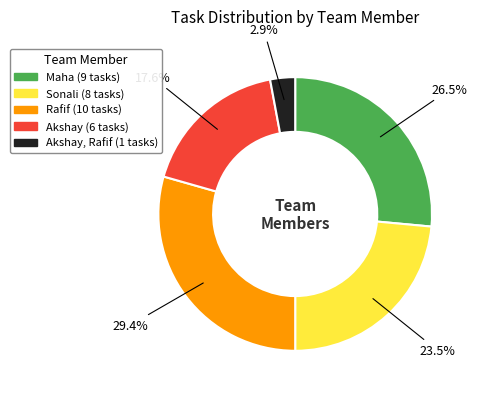

Is there any slice that represents more than half of the pie?

No